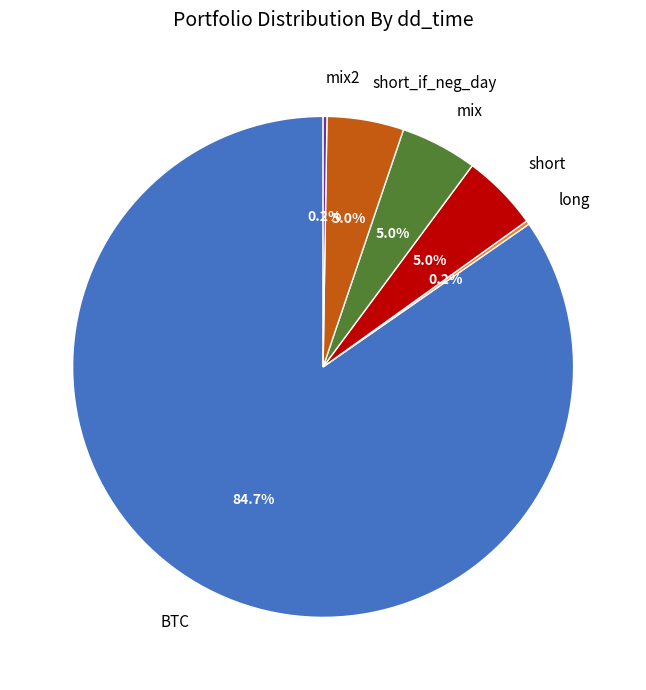

Is the sum of BTC and short_if_neg_day greater than half?

Yes